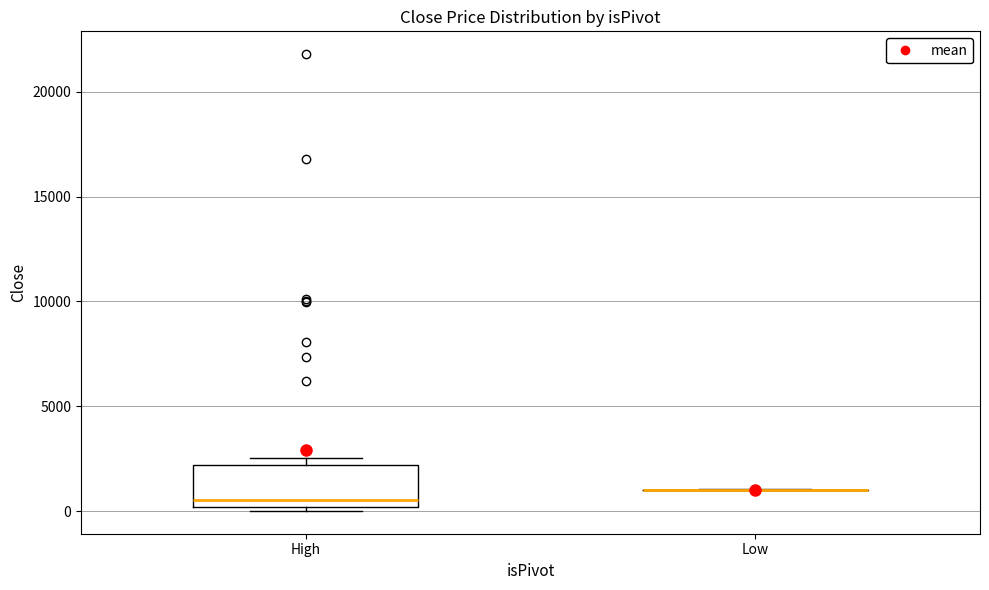

Reading left to right, transcribe this box plot: for each box, give where its median line is, the range the box spans, and where its two whiskers end, as read against the y-axis. The values are not printed on the chart, so give them approximately, as read against the axis.

High: median 500, box 0 to 2000, whiskers 0 (just below the box's lower edge) to 2500
Low: box collapsed to a line at 1000, whiskers 1000 to 1000